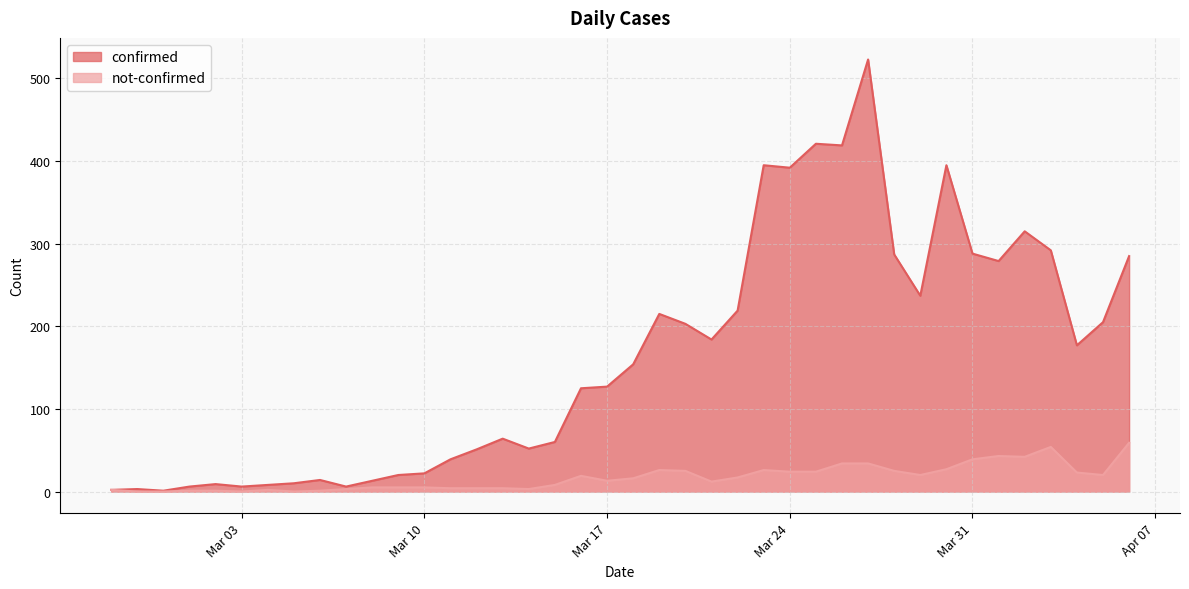

At how many categories does at least one series exceed 103?

22